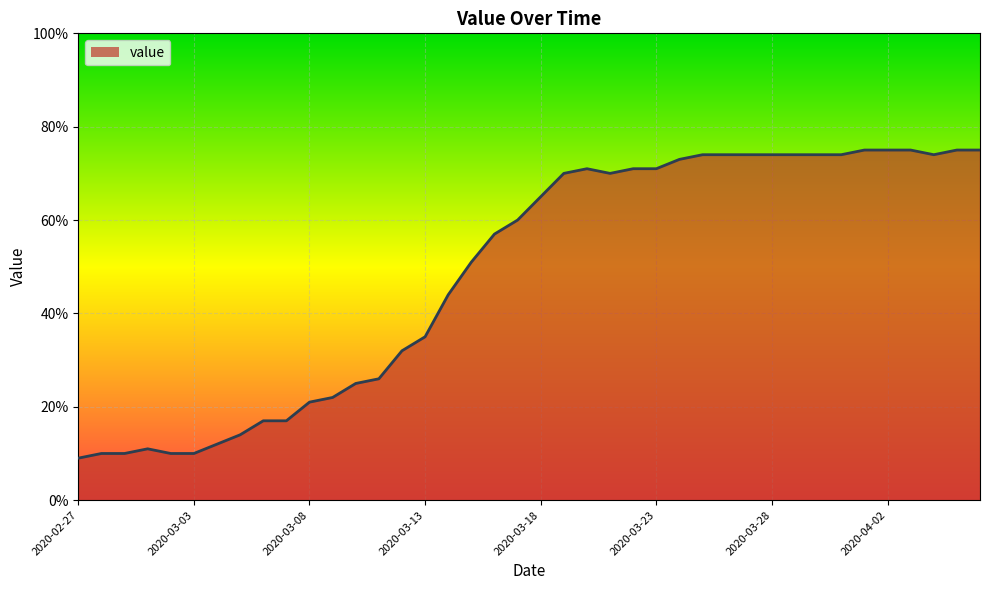

What is the smallest value displayed?

9